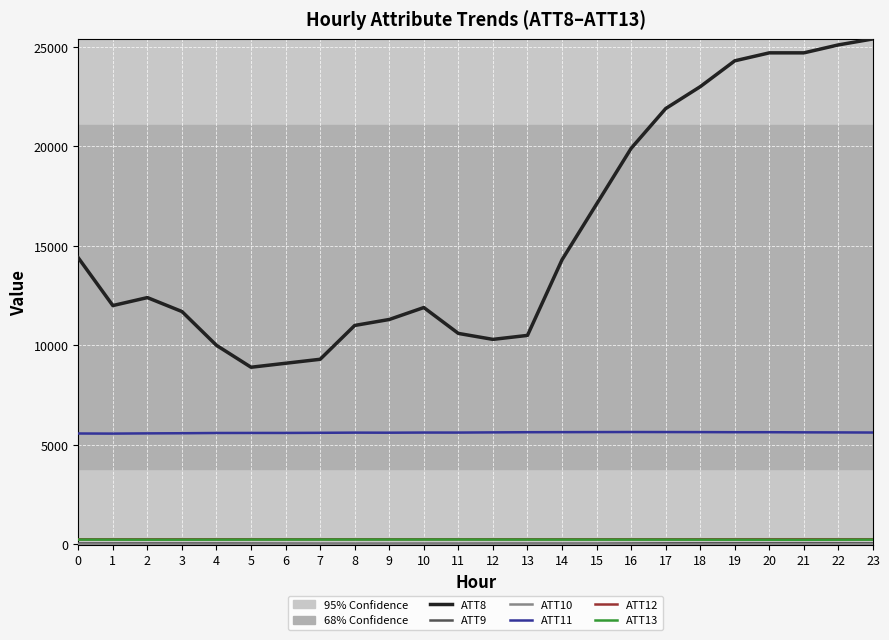

Which series has the widest spread of values?

ATT8